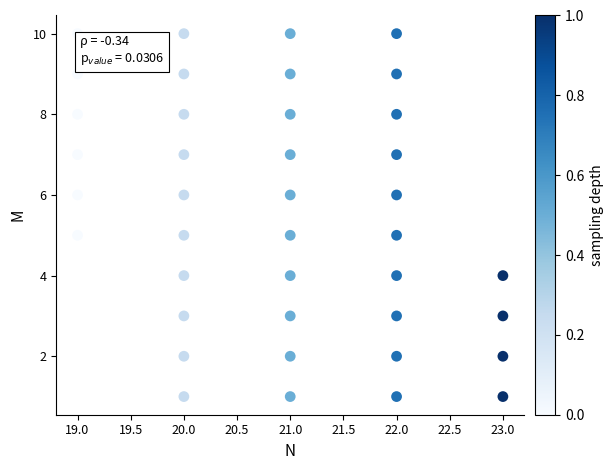

What is the range of Y values (max minus min)?

9